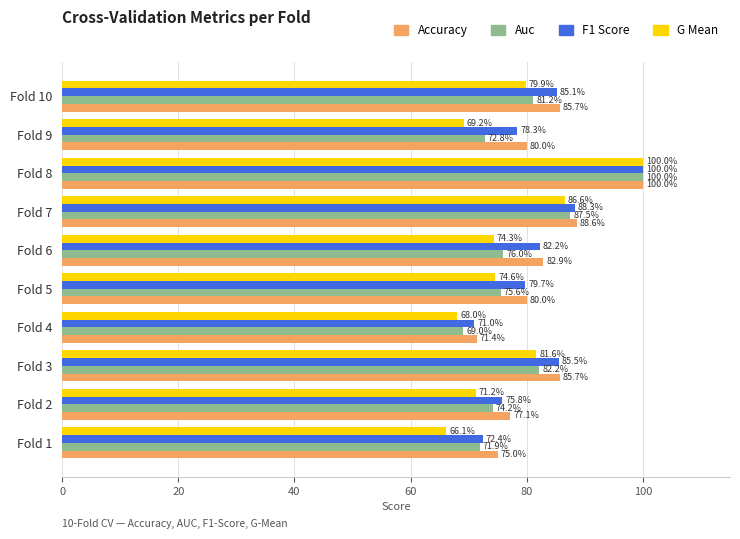

Is it true that accuracy equals 0.4 at Fold 6?

False